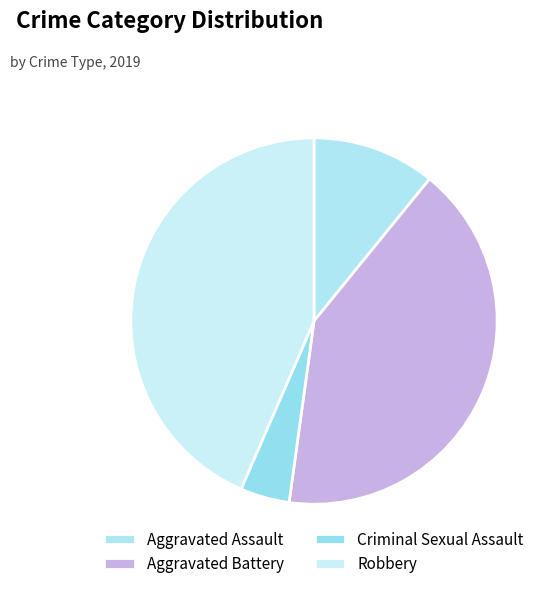

What is the total percentage of Criminal Sexual Assault and Aggravated Battery?

45.7%